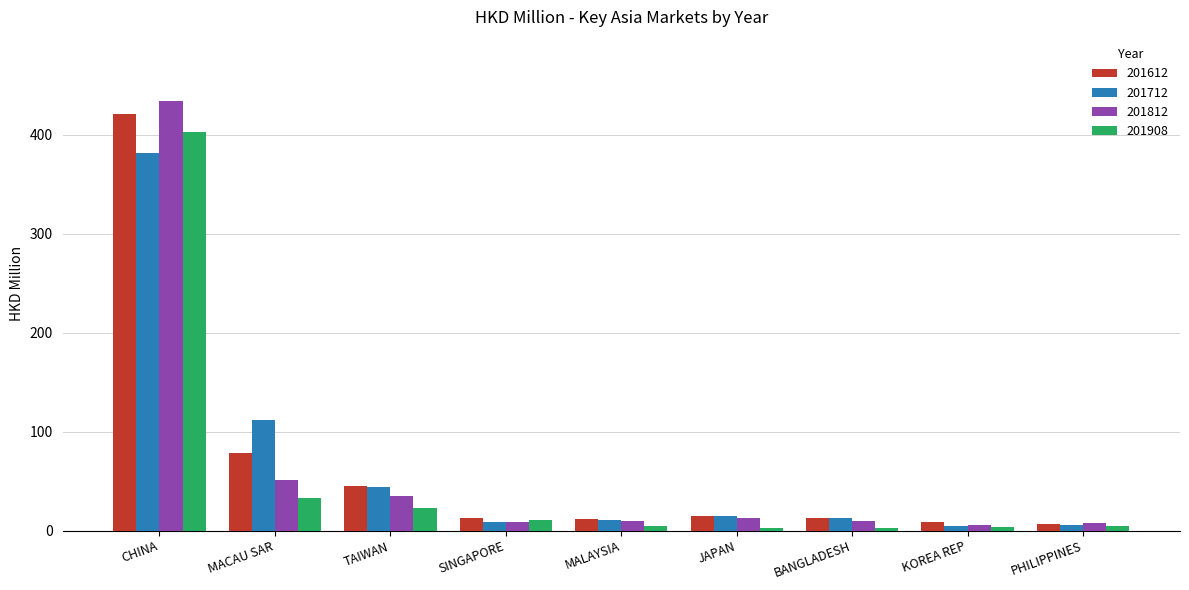

At which category is the sum across all series the highest?

CHINA